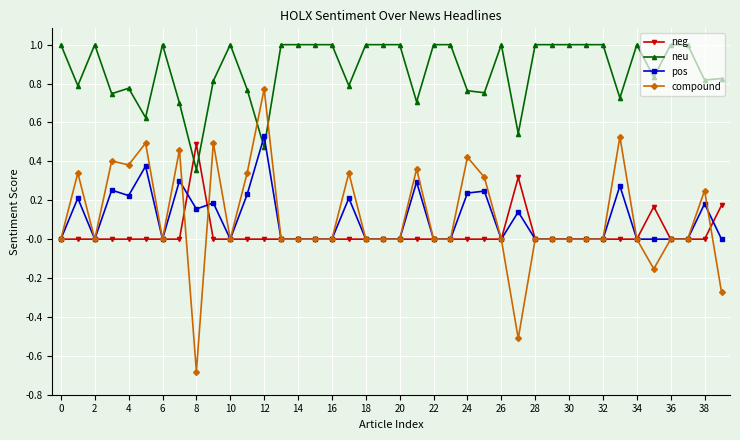

True or false: pos has more than 0 points higher than both neighbors.

True